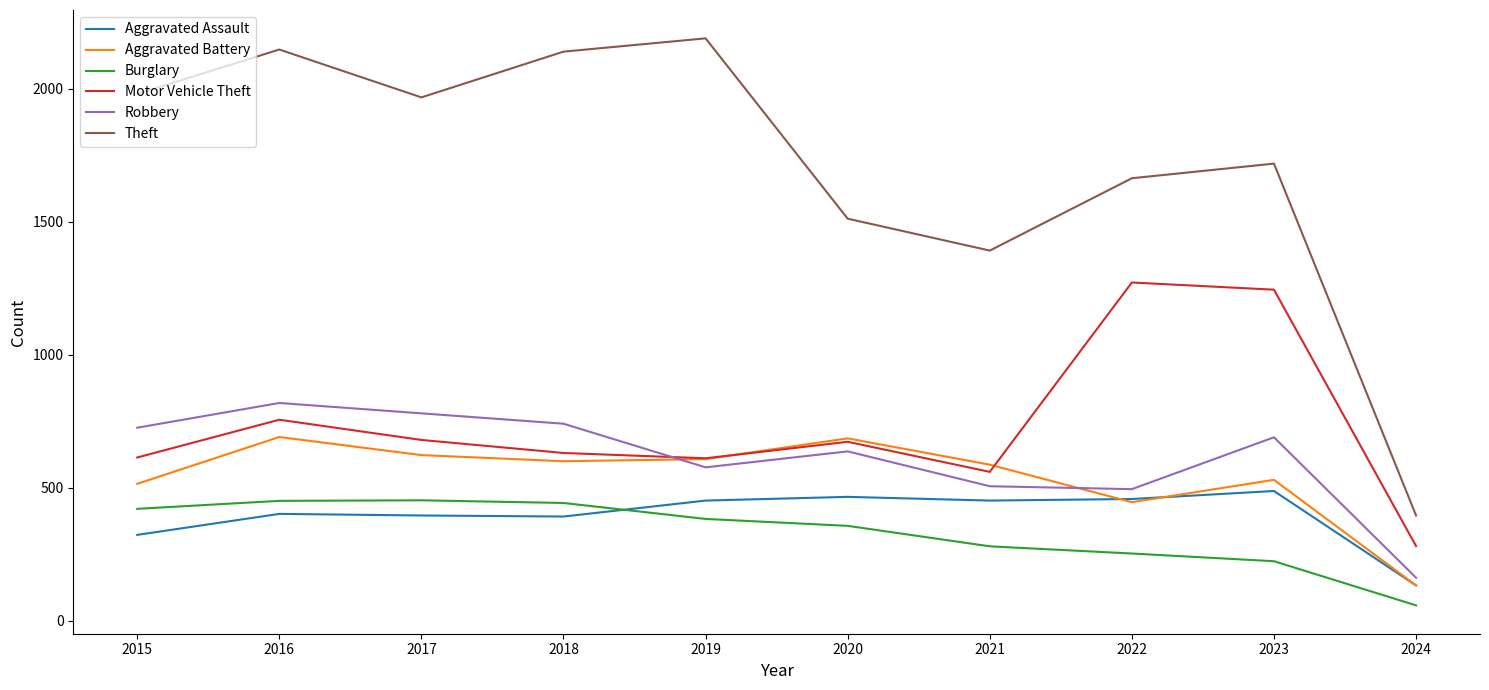

Is the value of Theft at 2018 greater than the value of Burglary at 2015?

Yes